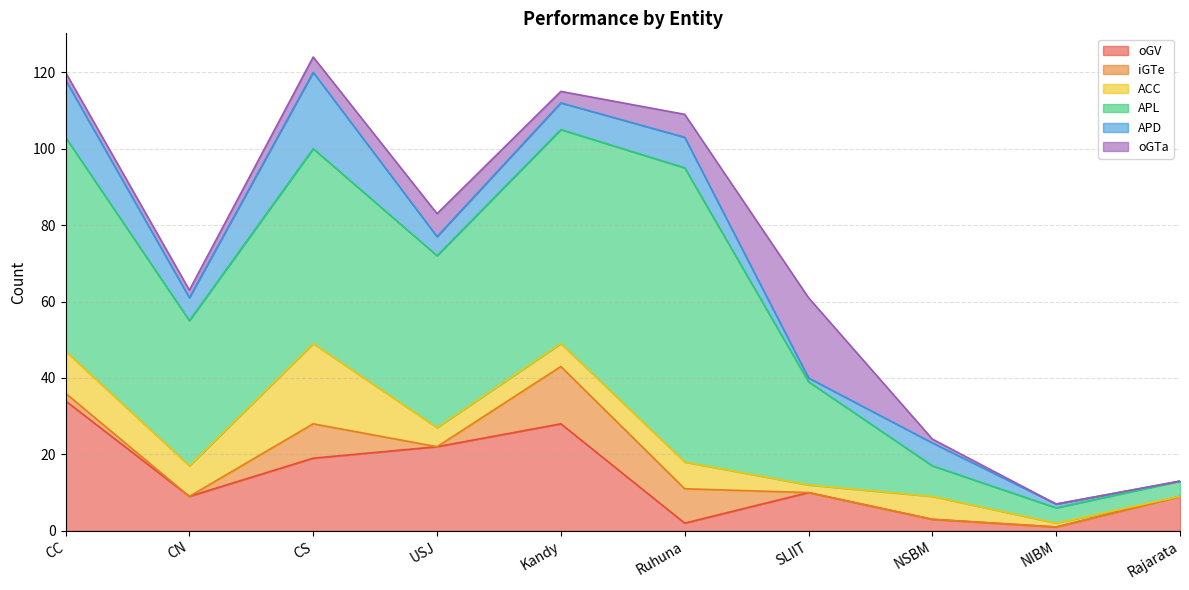

How many lines are shown in the chart?

6